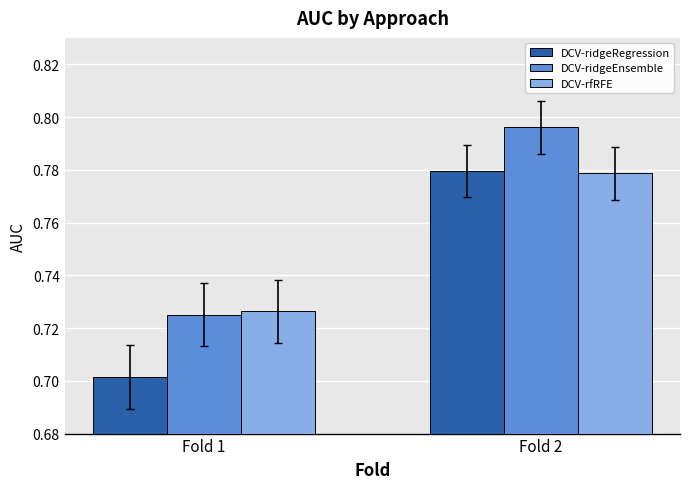

Count the number of categories in the chart.

2